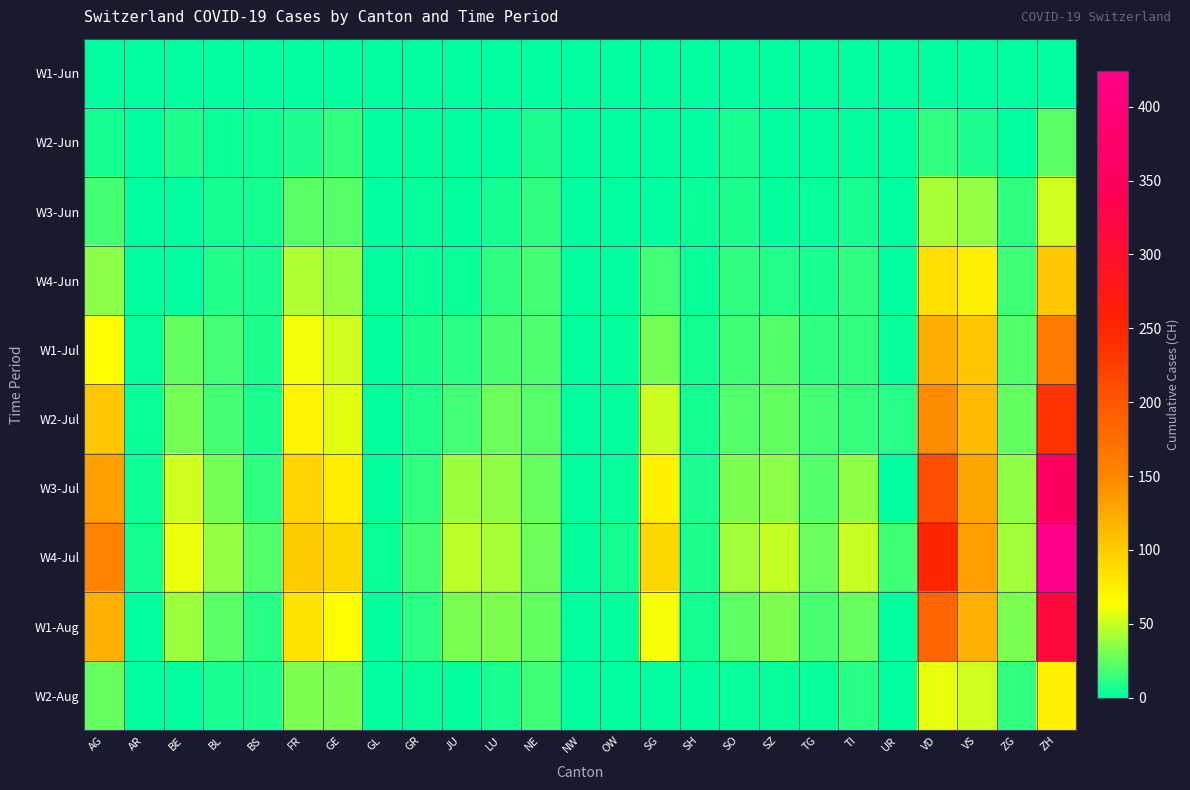

Reading left to right, extract all data points from this chart.

W1-Jun: AG=0	AR=0	BE=0	BL=0	BS=0	FR=0	GE=0	GL=0	GR=0	JU=0	LU=0	NE=0	NW=0	OW=0	SG=0	SH=0	SO=0	SZ=0	TG=0	TI=0	UR=0	VD=0	VS=0	ZG=0	ZH=0
W2-Jun: AG=5	AR=0	BE=8	BL=3	BS=4	FR=7	GE=13	GL=0	GR=1	JU=0	LU=0	NE=7	NW=0	OW=0	SG=0	SH=0	SO=6	SZ=0	TG=0	TI=1	UR=0	VD=13	VS=7	ZG=0	ZH=23
W3-Jun: AG=18	AR=0	BE=0	BL=5	BS=5	FR=23	GE=22	GL=0	GR=2	JU=1	LU=5	NE=12	NW=0	OW=0	SG=0	SH=3	SO=8	SZ=1	TG=2	TI=6	UR=0	VD=43	VS=37	ZG=12	ZH=52
W4-Jun: AG=35	AR=0	BE=0	BL=9	BS=7	FR=44	GE=38	GL=1	GR=3	JU=3	LU=12	NE=18	NW=0	OW=0	SG=17	SH=3	SO=12	SZ=9	TG=6	TI=12	UR=0	VD=86	VS=75	ZG=16	ZH=103
W1-Jul: AG=65	AR=2	BE=25	BL=17	BS=7	FR=61	GE=52	GL=1	GR=8	JU=11	LU=19	NE=20	NW=0	OW=1	SG=29	SH=5	SO=16	SZ=21	TG=12	TI=13	UR=2	VD=121	VS=105	ZG=21	ZH=161
W2-Jul: AG=103	AR=3	BE=29	BL=18	BS=7	FR=72	GE=57	GL=1	GR=9	JU=17	LU=28	NE=22	NW=0	OW=1	SG=51	SH=5	SO=21	SZ=25	TG=18	TI=14	UR=10	VD=146	VS=112	ZG=25	ZH=237
W3-Jul: AG=132	AR=4	BE=52	BL=29	BS=12	FR=94	GE=76	GL=1	GR=13	JU=39	LU=36	NE=26	NW=0	OW=2	SG=73	SH=7	SO=32	SZ=35	TG=21	TI=36	UR=0	VD=207	VS=127	ZG=36	ZH=356
W4-Jul: AG=153	AR=5	BE=59	BL=38	BS=21	FR=100	GE=92	GL=3	GR=18	JU=47	LU=43	NE=28	NW=1	OW=5	SG=92	SH=8	SO=41	SZ=49	TG=27	TI=50	UR=16	VD=250	VS=132	ZG=41	ZH=424
W1-Aug: AG=120	AR=0	BE=39	BL=23	BS=10	FR=84	GE=64	GL=1	GR=11	JU=30	LU=32	NE=25	NW=0	OW=1	SG=62	SH=5	SO=24	SZ=32	TG=19	TI=26	UR=0	VD=184	VS=120	ZG=31	ZH=316
W2-Aug: AG=26	AR=0	BE=0	BL=6	BS=7	FR=32	GE=31	GL=0	GR=2	JU=1	LU=6	NE=16	NW=0	OW=0	SG=0	SH=0	SO=2	SZ=2	TG=2	TI=10	UR=0	VD=58	VS=52	ZG=13	ZH=75